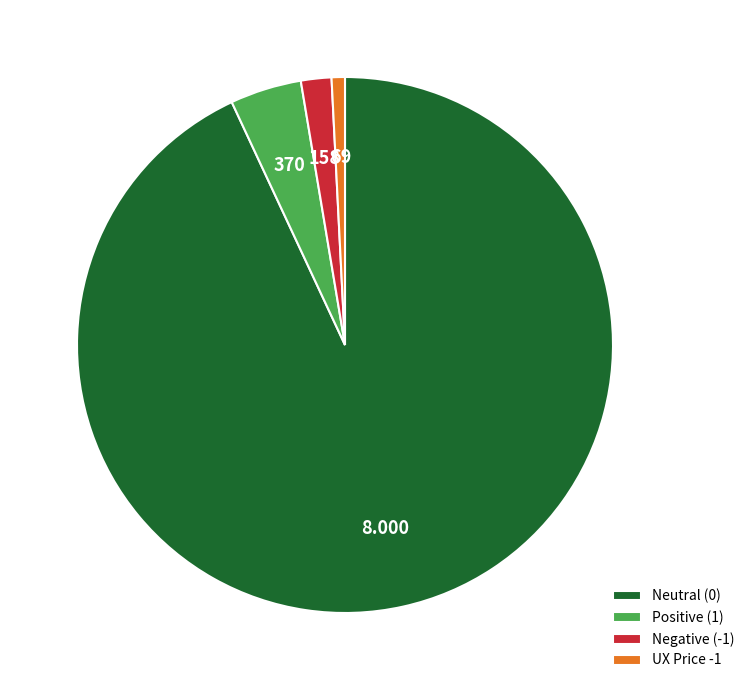

Does any single category account for the majority?

Yes